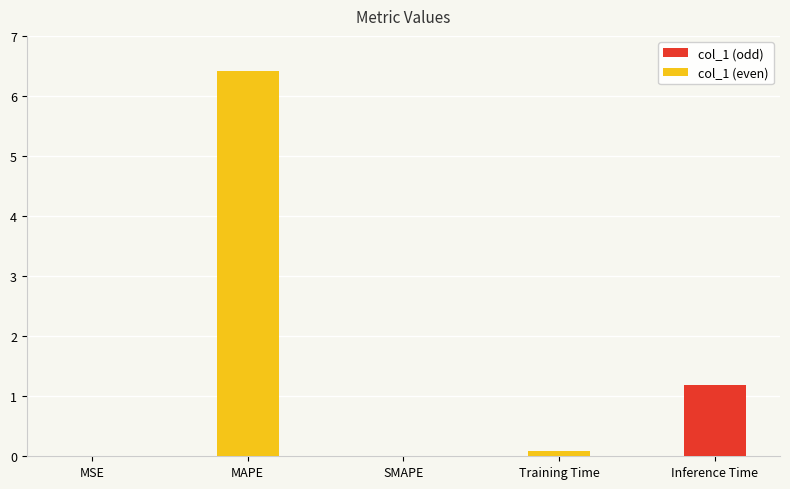

True or false: the data shows -2.6 at SMAPE.

False